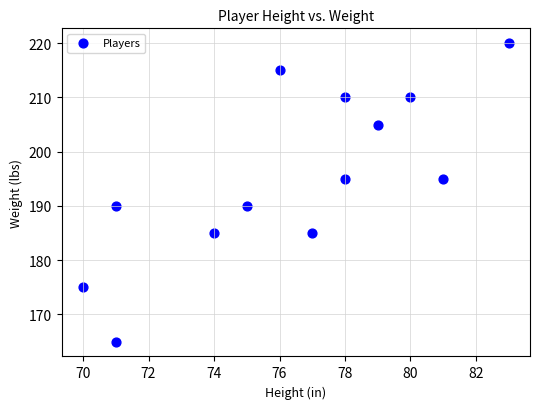

What is the range of X values (max minus min)?

13